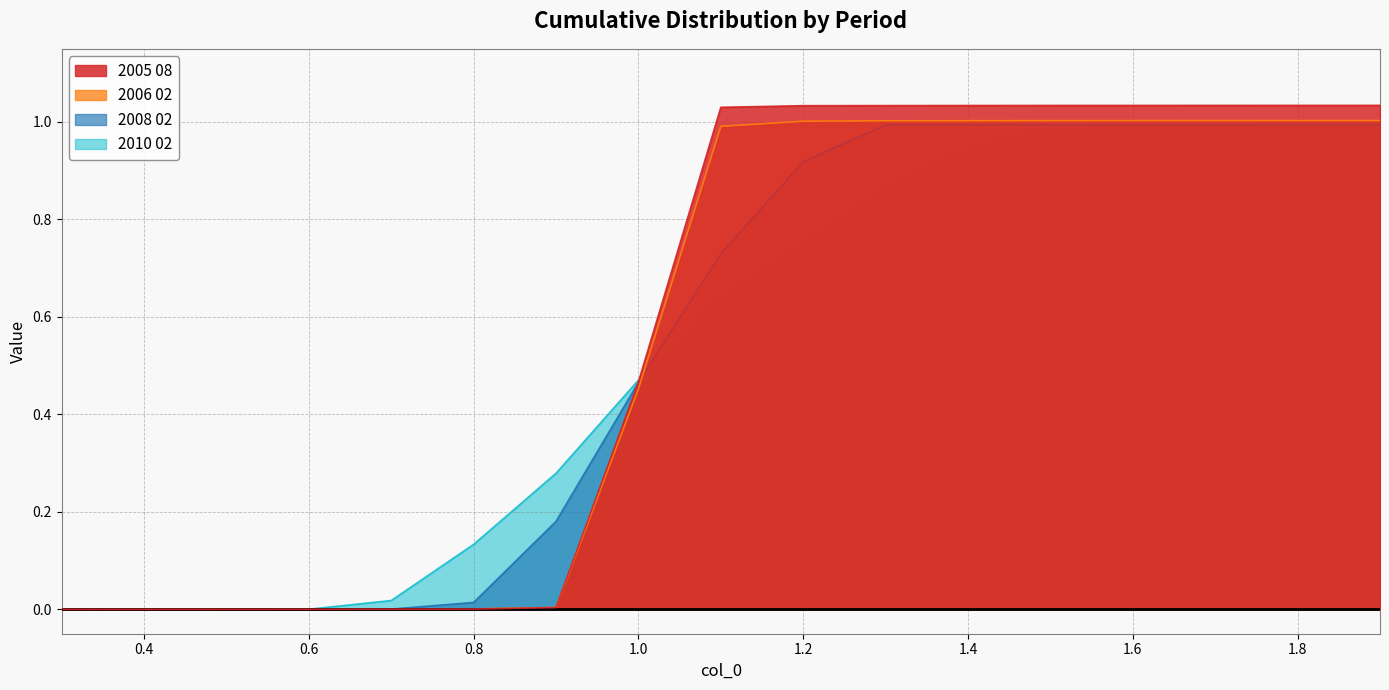

Does the chart have visible grid lines?

Yes